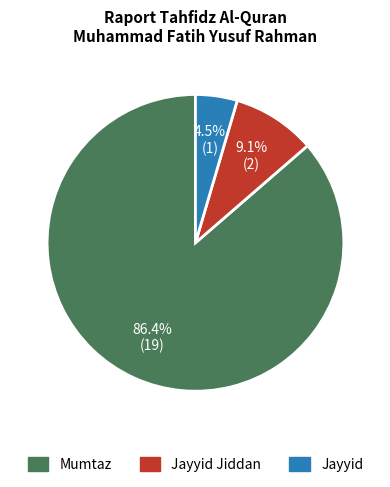

Is there any slice that represents more than half of the pie?

Yes